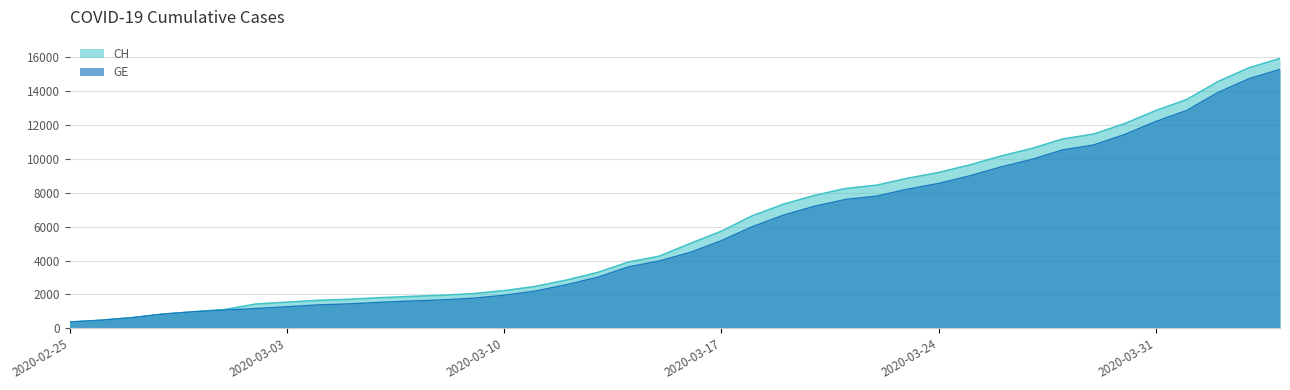

At which label does GE first exceed 4485?

2020-03-17